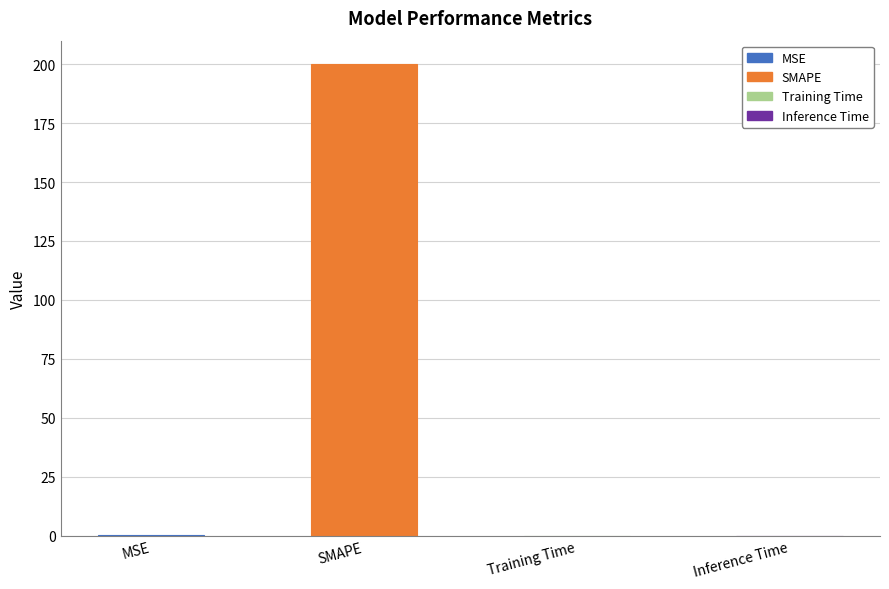

What is the sum of all values?

200.3